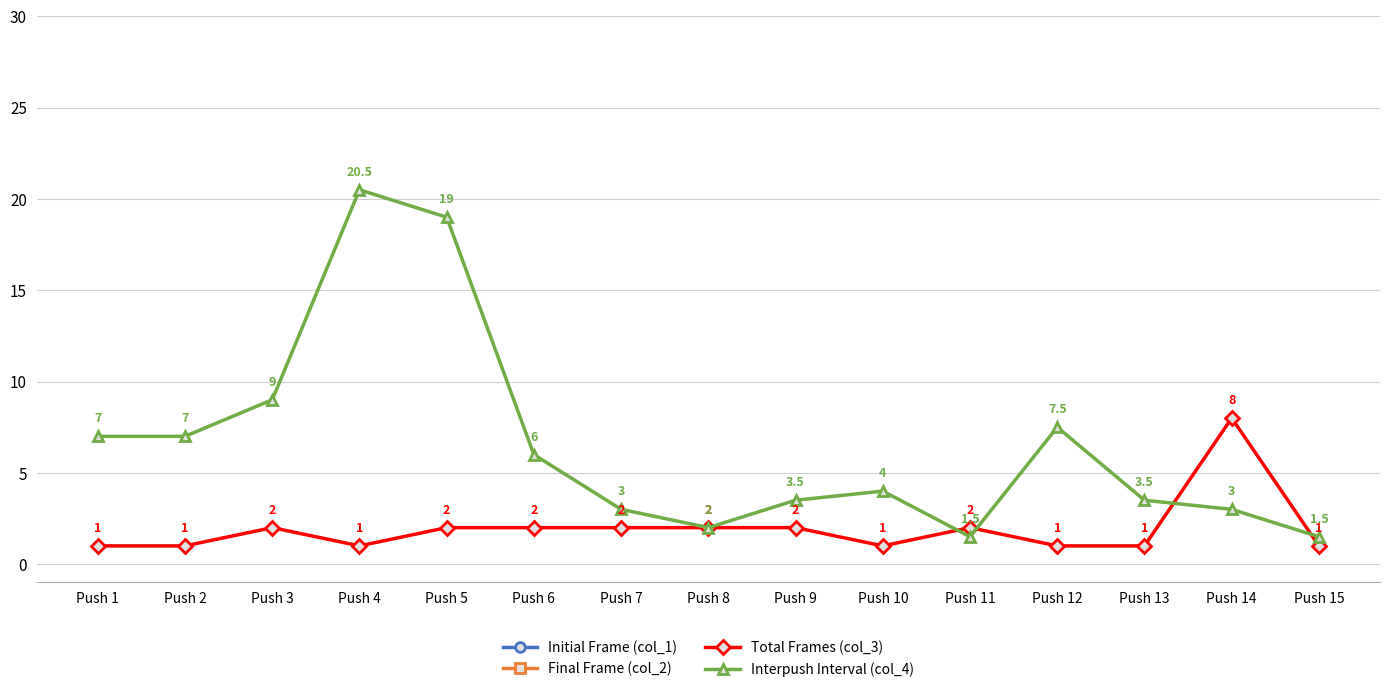

Does the chart have visible grid lines?

Yes